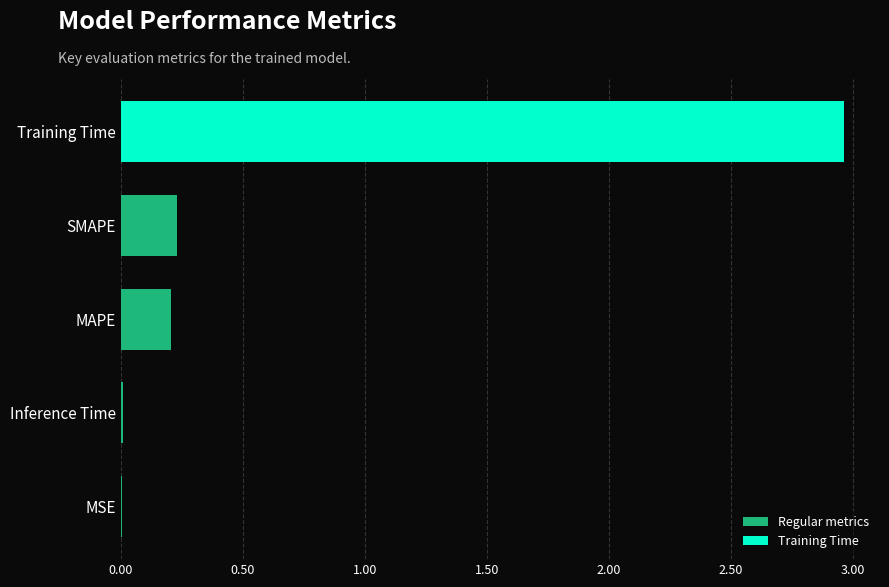

What is the sum of all values?

3.4